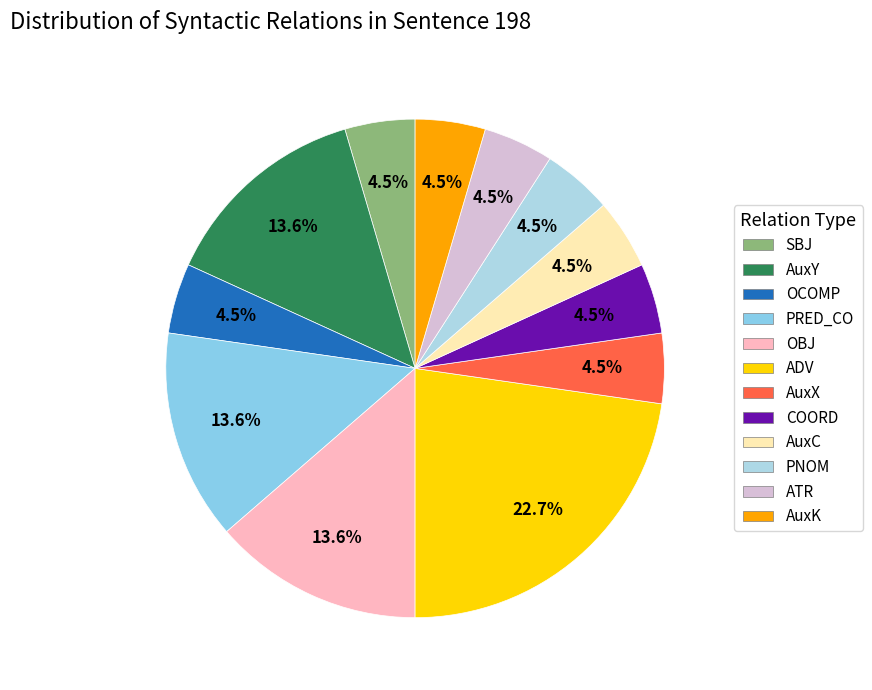

How many segments does this pie chart have?

12